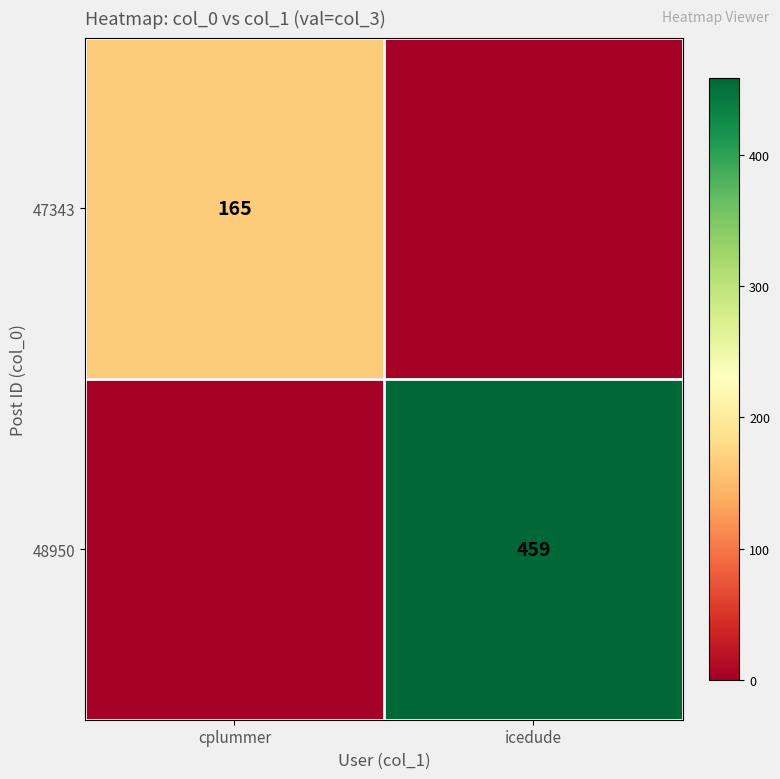

The 48950 series shows 459 at icedude. True or false?

True